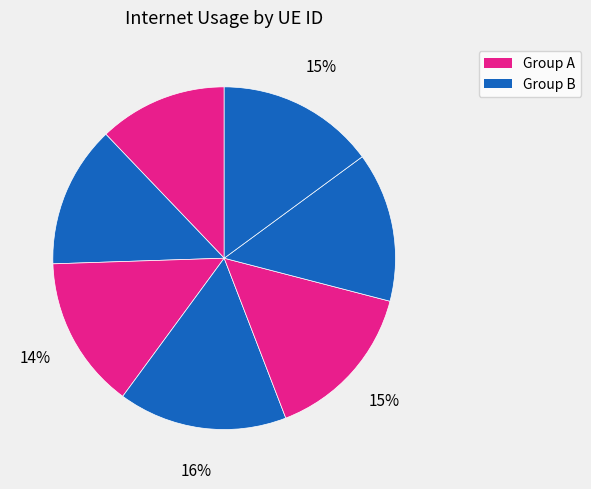

How many slices are in this pie chart?

7